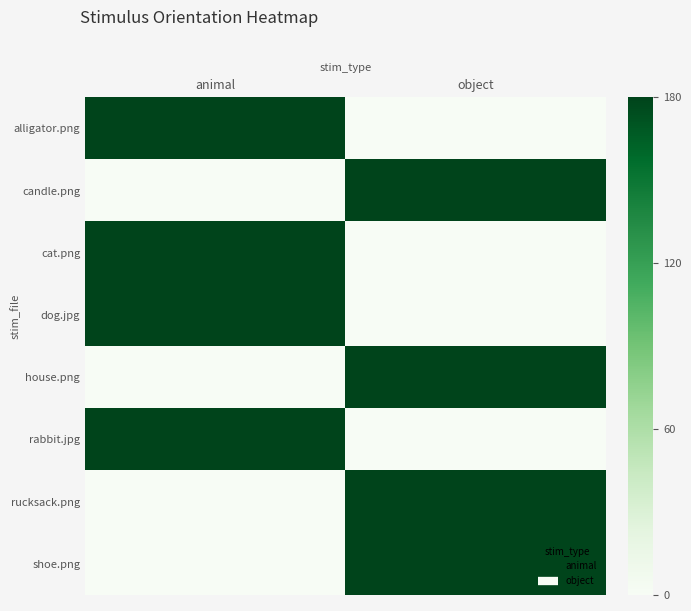

Reading left to right, extract all data points from this chart.

alligator.png: animal=180	object=0
candle.png: animal=0	object=180
cat.png: animal=180	object=0
dog.jpg: animal=180	object=0
house.png: animal=0	object=180
rabbit.jpg: animal=180	object=0
rucksack.png: animal=0	object=180
shoe.png: animal=0	object=180